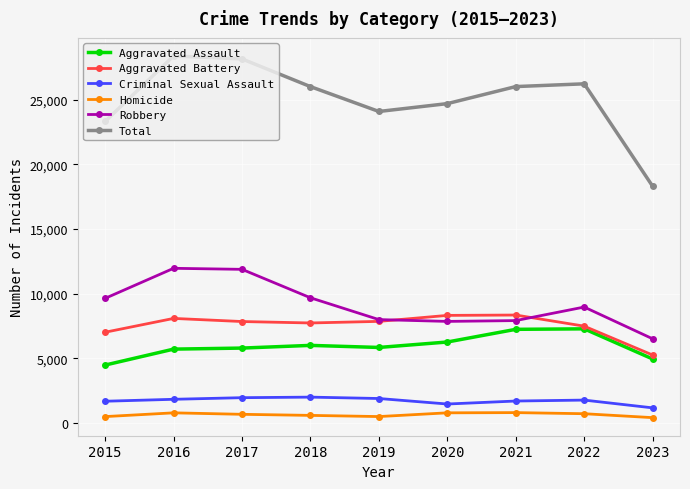

Which series has the largest range (max minus min)?

Total